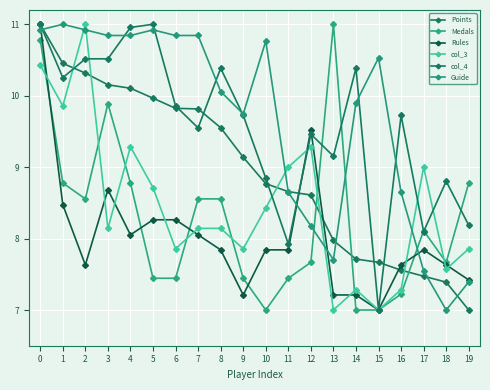

What is the sum of all Medals values?

165.1